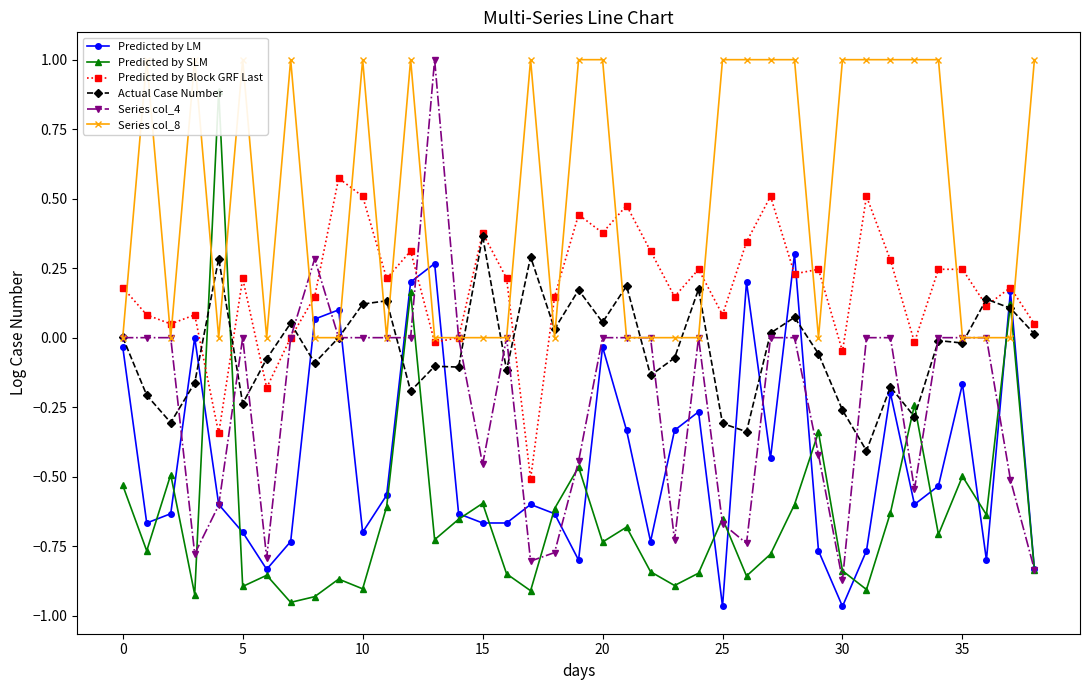

True or false: Series col_4 has more than 0 interior local peaks.

True